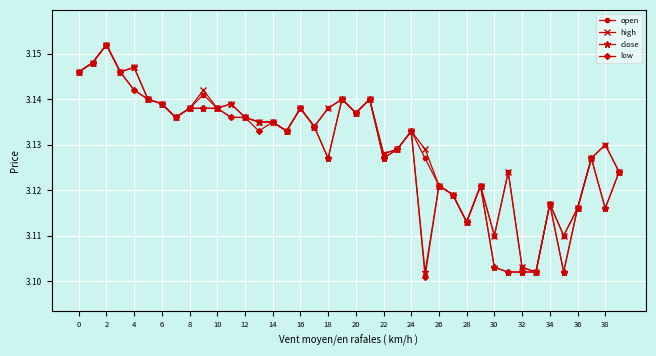

At how many categories does at least one series exceed 3?

40